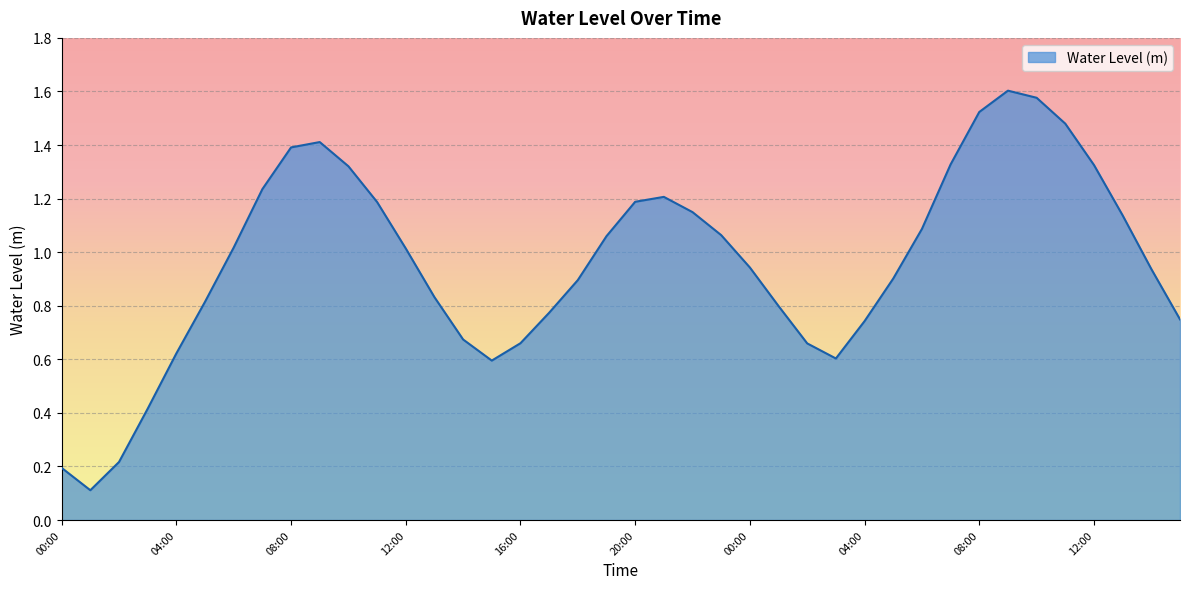

Rank the categories by value from highest to lowest.

09:00, 10:00, 08:00, 11:00, 09:00, 08:00, 07:00, 12:00, 10:00, 07:00, 21:00, 20:00, 11:00, 22:00, 13:00, 06:00, 23:00, 19:00, 06:00, 12:00, 00:00, 14:00, 05:00, 18:00, 13:00, 05:00, 01:00, 17:00, 15:00, 04:00, 14:00, 16:00, 02:00, 04:00, 03:00, 15:00, 03:00, 02:00, 00:00, 01:00